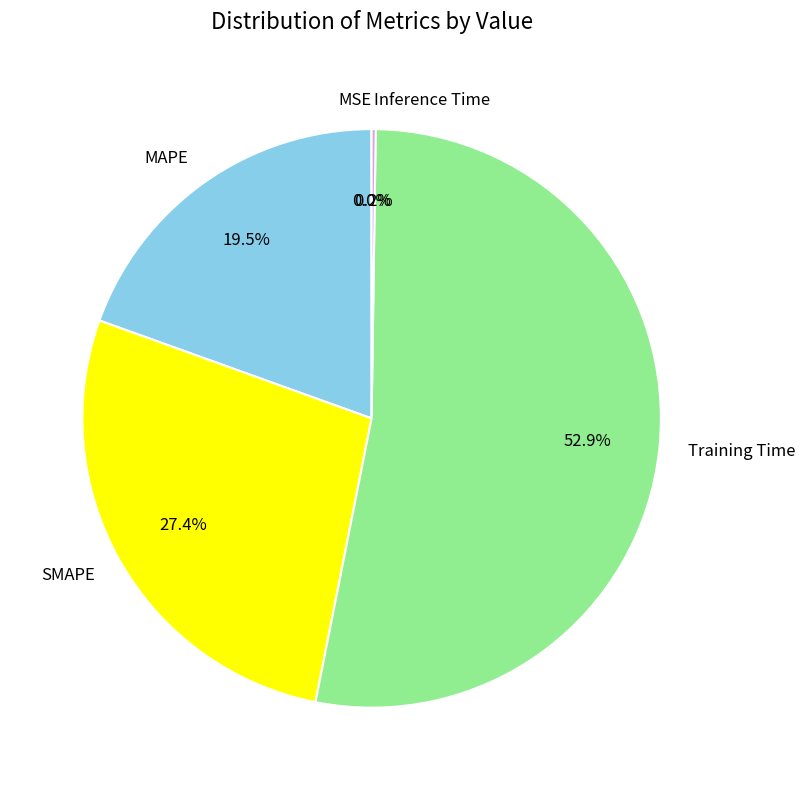

Is SMAPE the majority of the pie?

No